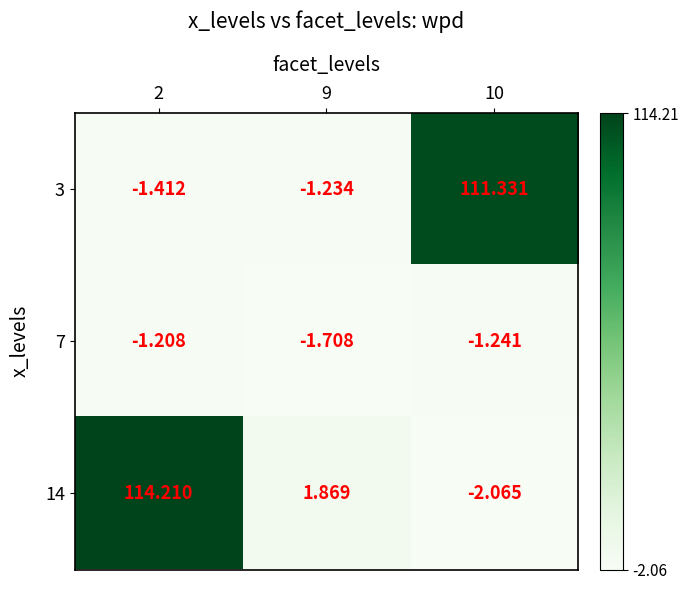

What is the maximum value shown in the chart?

114.2